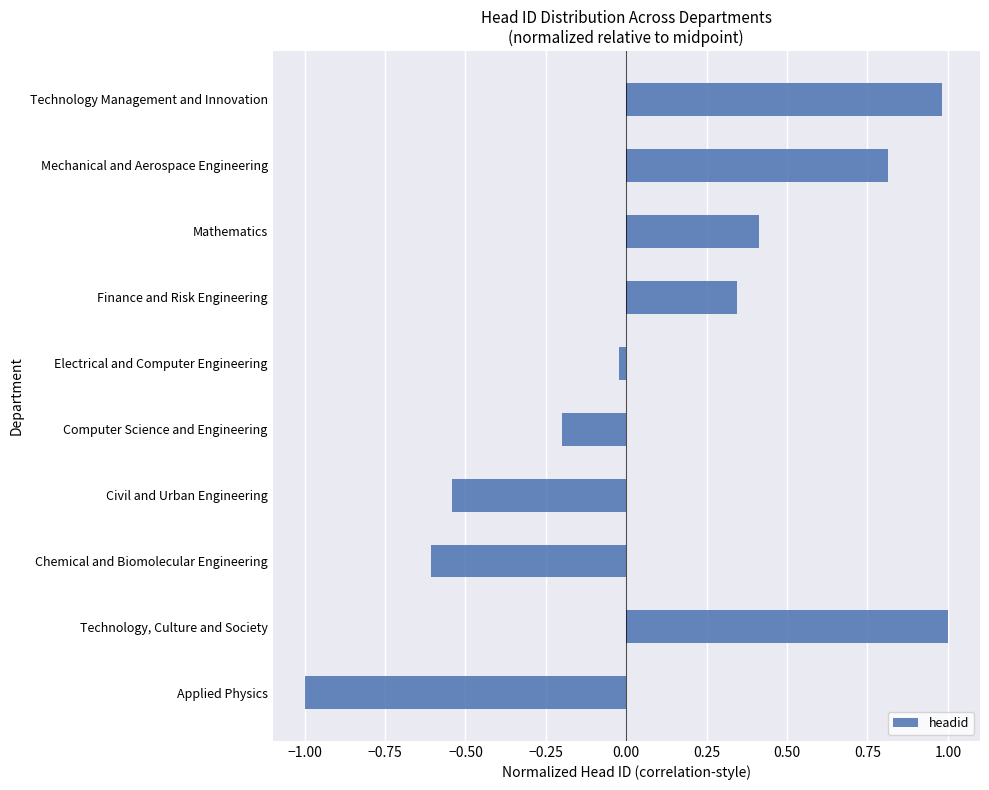

List the labels in order of value, largest first.

Technology, Culture and Society, Technology Management and Innovation, Mechanical and Aerospace Engineering, Mathematics, Finance and Risk Engineering, Electrical and Computer Engineering, Computer Science and Engineering, Civil and Urban Engineering, Chemical and Biomolecular Engineering, Applied Physics